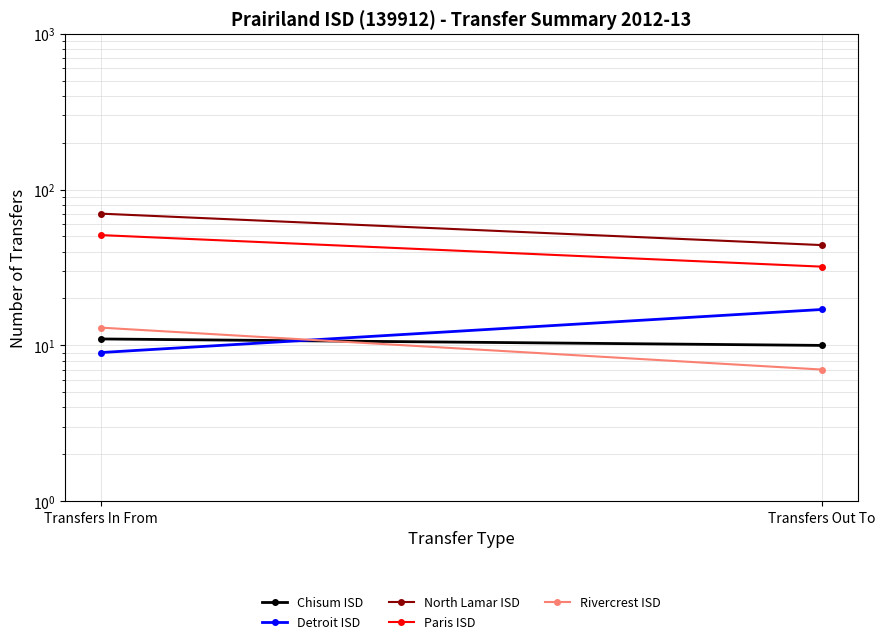

At how many categories does at least one series exceed 40?

2